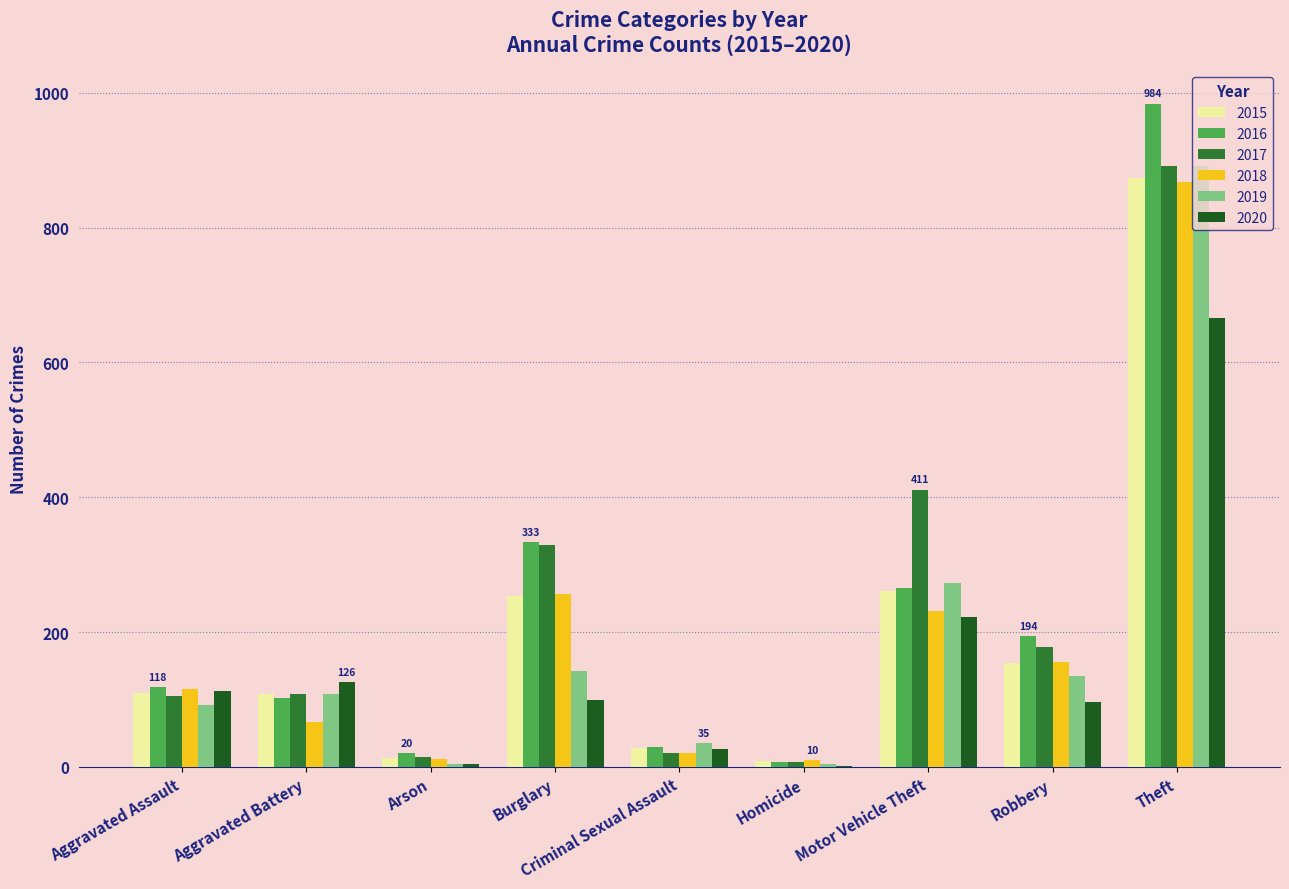

True or false: 2018 has a value of 51 at Robbery.

False